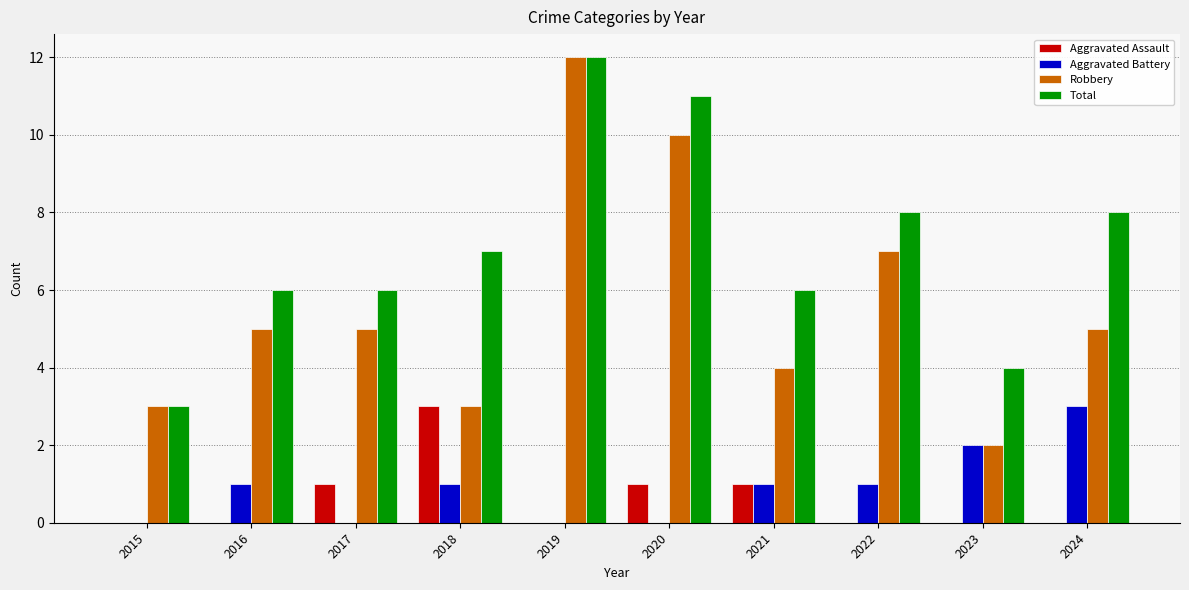

What value does the Total series have at 2017?

6